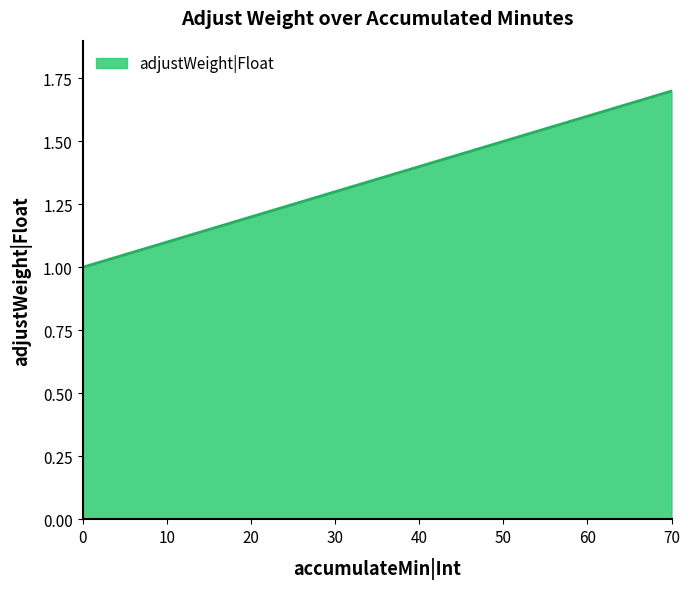

What is the change in value from 30 to 40?

+0.1